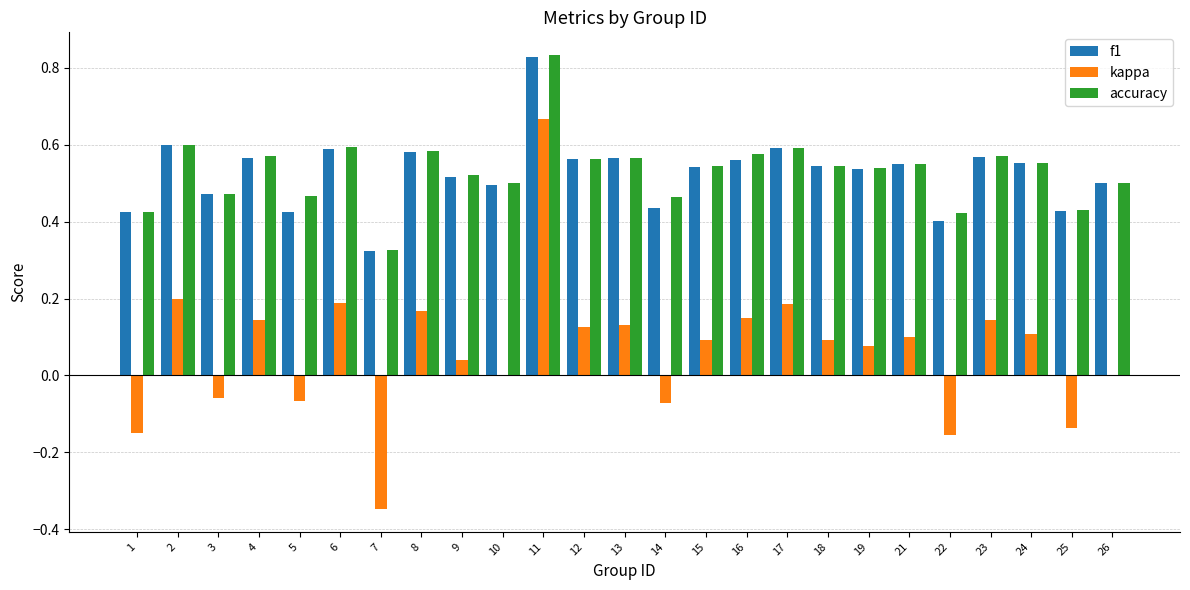

True or false: f1 has a value of 0.3 at 1.

False